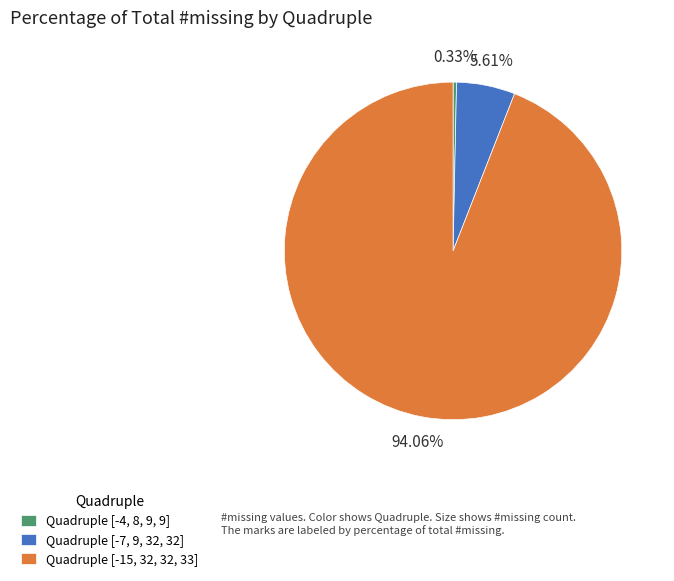

Which has a higher value, Quadruple [-4, 8, 9, 9] or Quadruple [-15, 32, 32, 33]?

Quadruple [-15, 32, 32, 33]